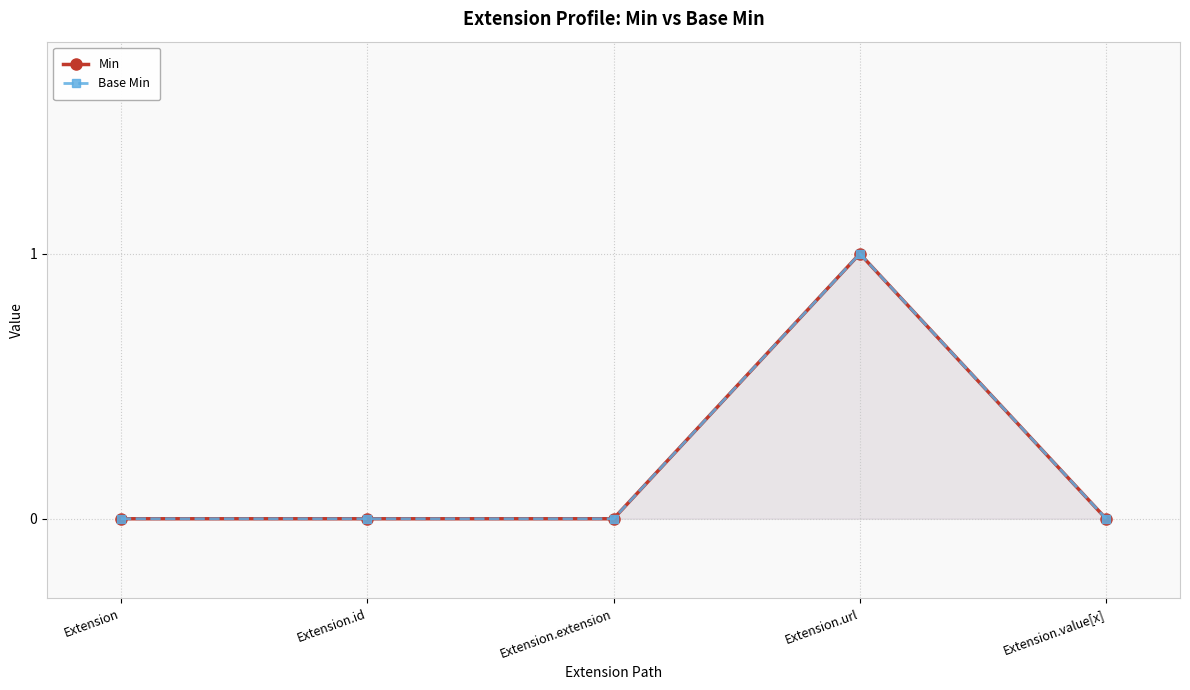

What is the greatest value displayed?

1